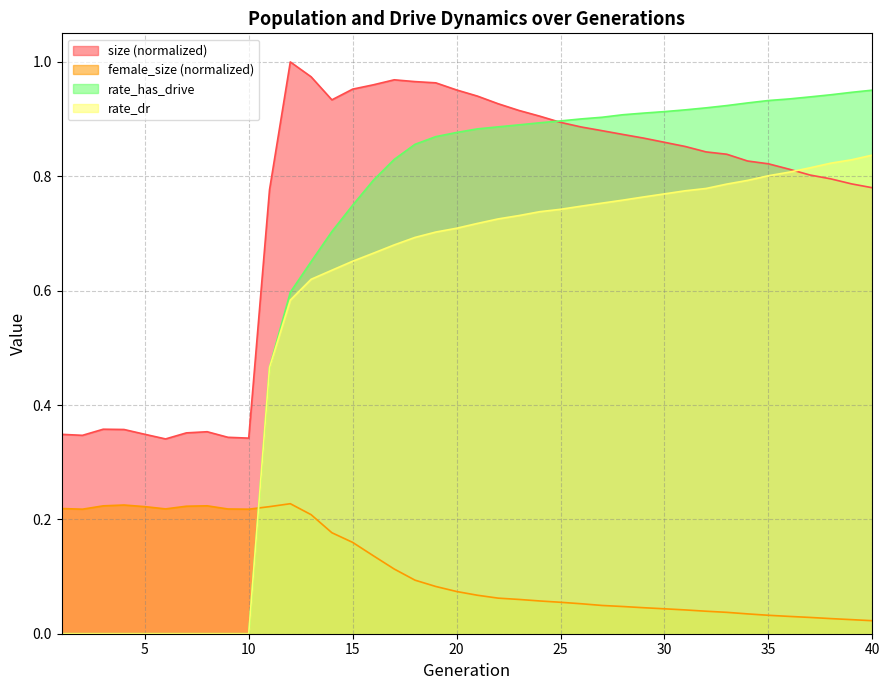

Reading left to right, what are all the values shown in this chart?

size: 0.3	0.3	0.4	0.4	0.3	0.3	0.4	0.4	0.3	0.3	0.8	1.0	1.0	0.9	1.0	1.0	1.0	1.0	1.0	1.0	0.9	0.9	0.9	0.9	0.9	0.9	0.9	0.9	0.9	0.9	0.9	0.8	0.8	0.8	0.8	0.8	0.8	0.8	0.8	0.8
female_size: 0.2	0.2	0.2	0.2	0.2	0.2	0.2	0.2	0.2	0.2	0.2	0.2	0.2	0.2	0.2	0.1	0.1	0.1	0.1	0.1	0.1	0.1	0.1	0.1	0.1	0.1	0.0	0.0	0.0	0.0	0.0	0.0	0.0	0.0	0.0	0.0	0.0	0.0	0.0	0.0
rate_dr: 0.0	0.0	0.0	0.0	0.0	0.0	0.0	0.0	0.0	0.0	0.5	0.6	0.6	0.6	0.7	0.7	0.7	0.7	0.7	0.7	0.7	0.7	0.7	0.7	0.7	0.7	0.8	0.8	0.8	0.8	0.8	0.8	0.8	0.8	0.8	0.8	0.8	0.8	0.8	0.8
rate_has_drive: 0.0	0.0	0.0	0.0	0.0	0.0	0.0	0.0	0.0	0.0	0.5	0.6	0.7	0.7	0.7	0.8	0.8	0.9	0.9	0.9	0.9	0.9	0.9	0.9	0.9	0.9	0.9	0.9	0.9	0.9	0.9	0.9	0.9	0.9	0.9	0.9	0.9	0.9	0.9	1.0